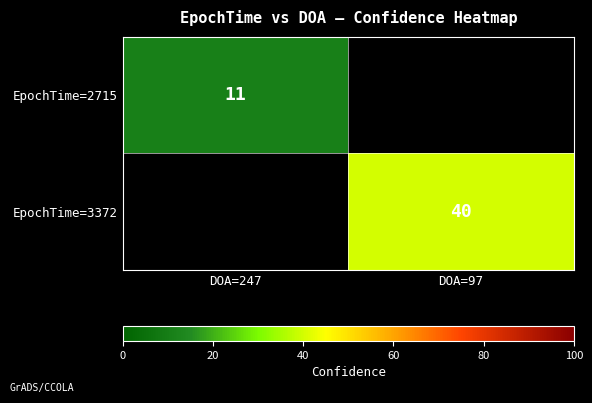

Is it true that EpochTime=3372 equals 10 at DOA=97?

False